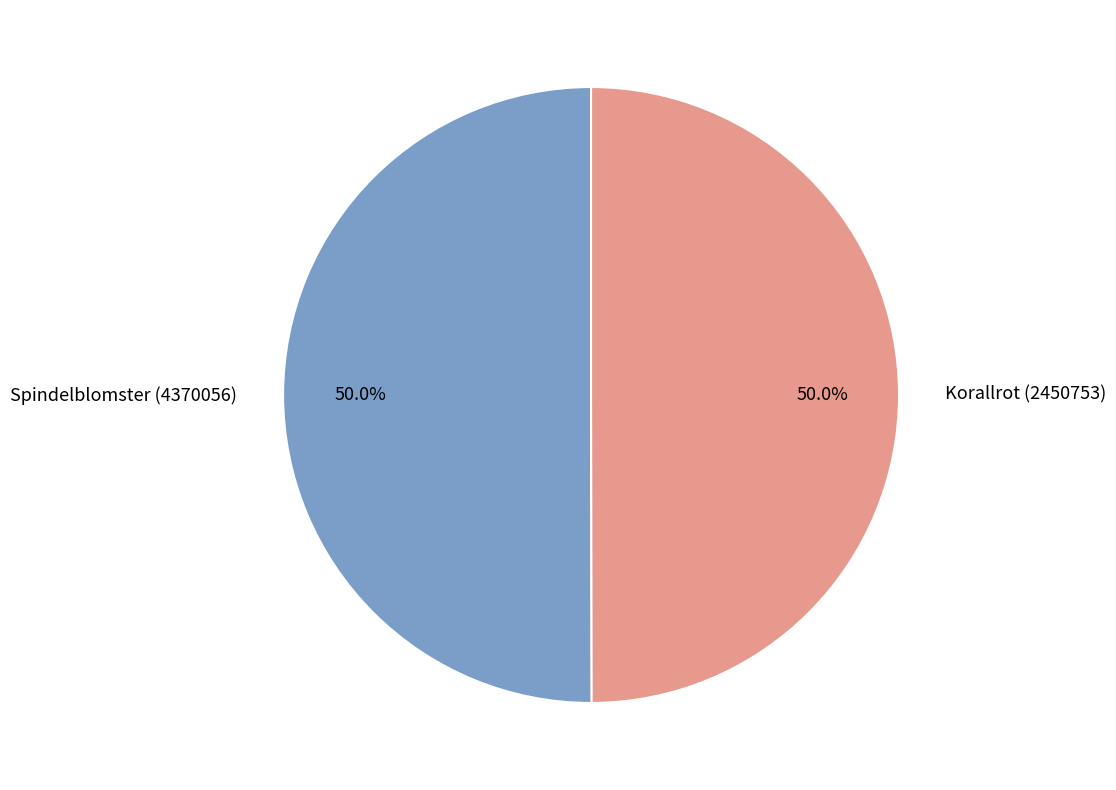

Approximately how many times larger is the value at Korallrot (2450753) compared to Spindelblomster (4370056)?

1.0